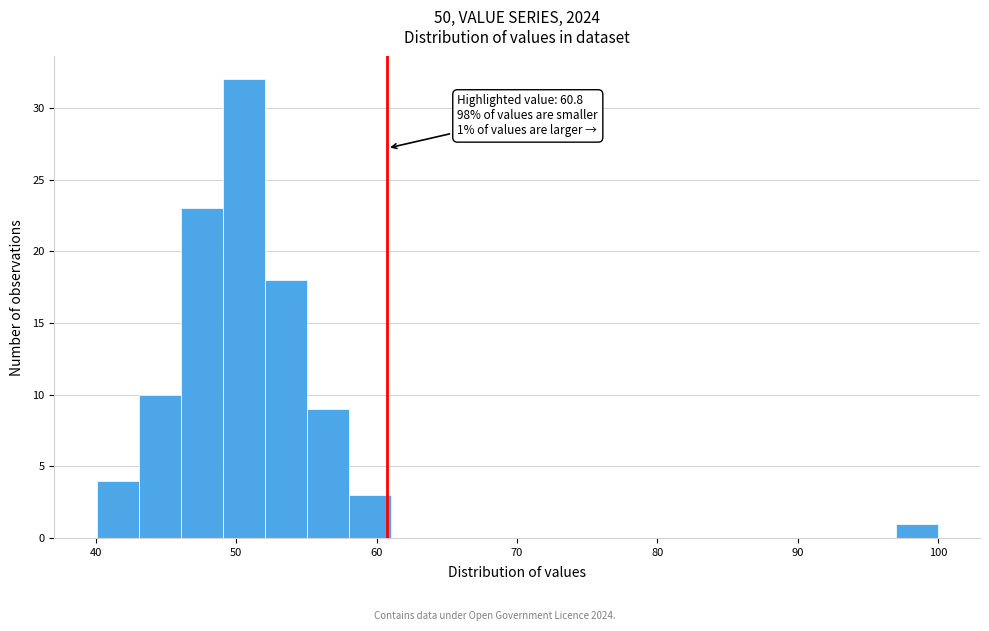

Read against the x-axis, roughly where is the centre of the tallest bar?

51